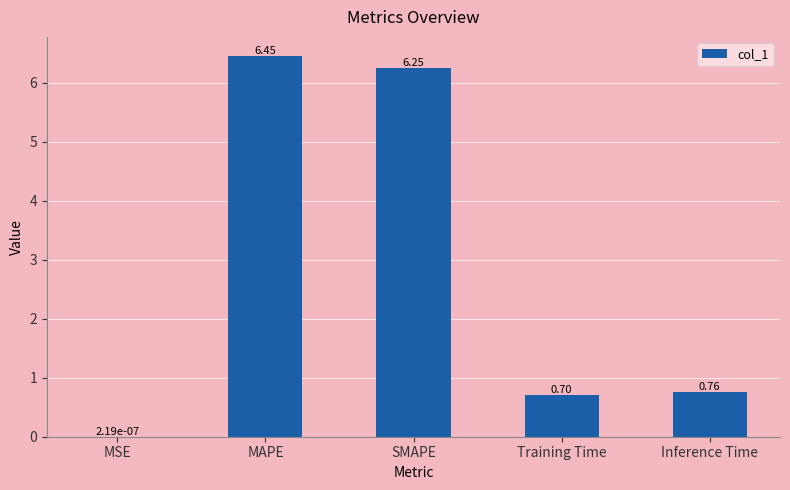

Where is the data nearest to the value 3?

Inference Time